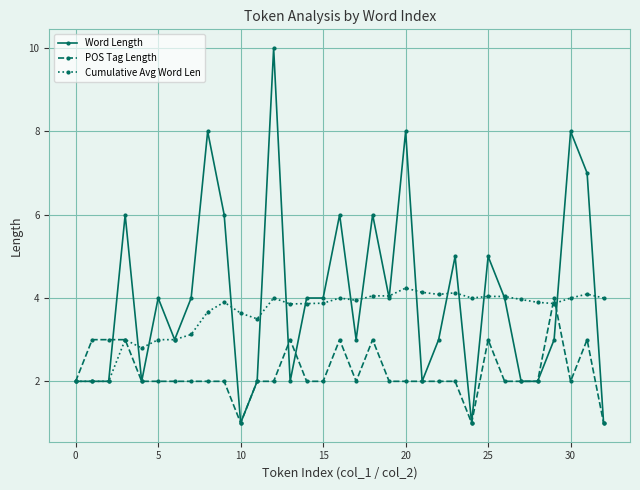

What is the average value of the POS Tag Length series?

2.2